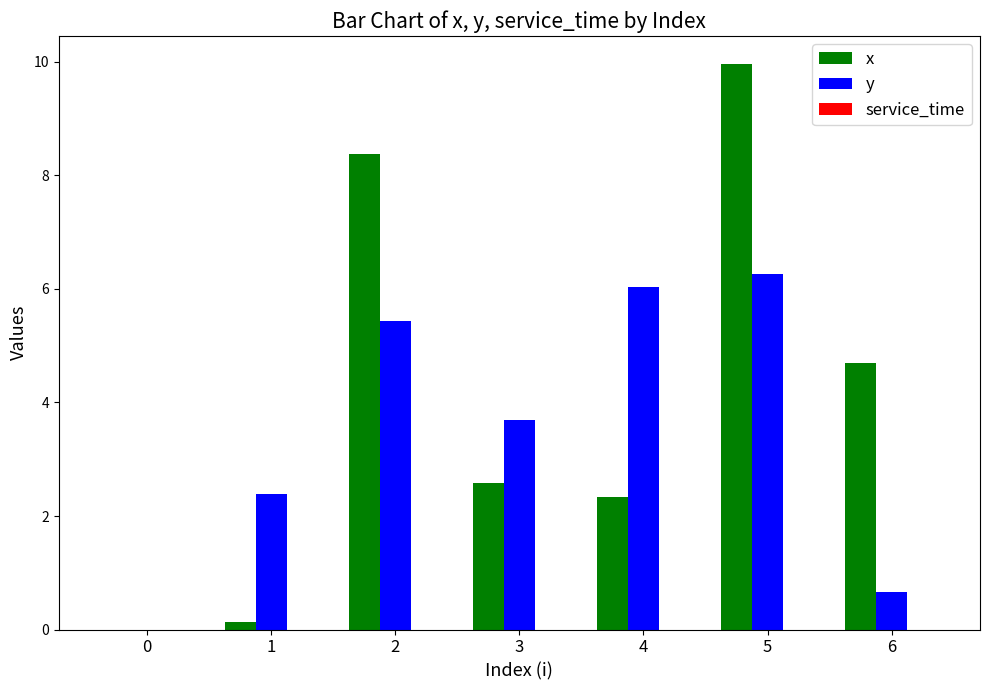

What is the total value across all series at 6?

5.4